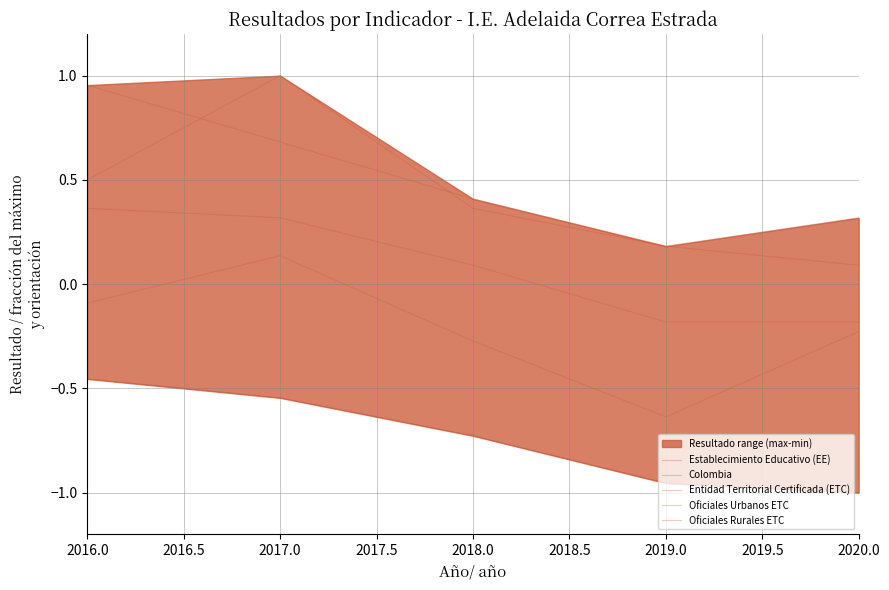

How many lines are shown in the chart?

5